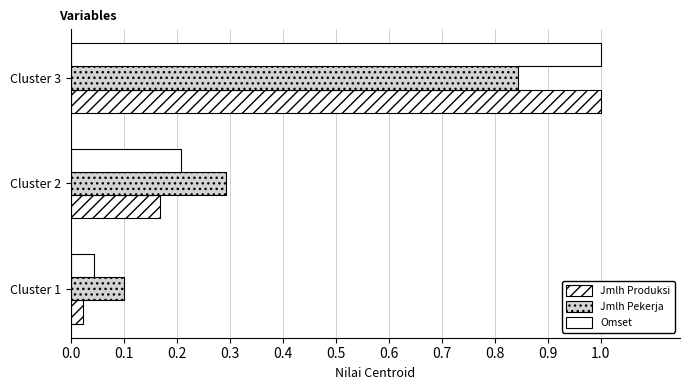

What is the difference between the maximum and minimum values in the Jmlh Pekerja series?

0.7